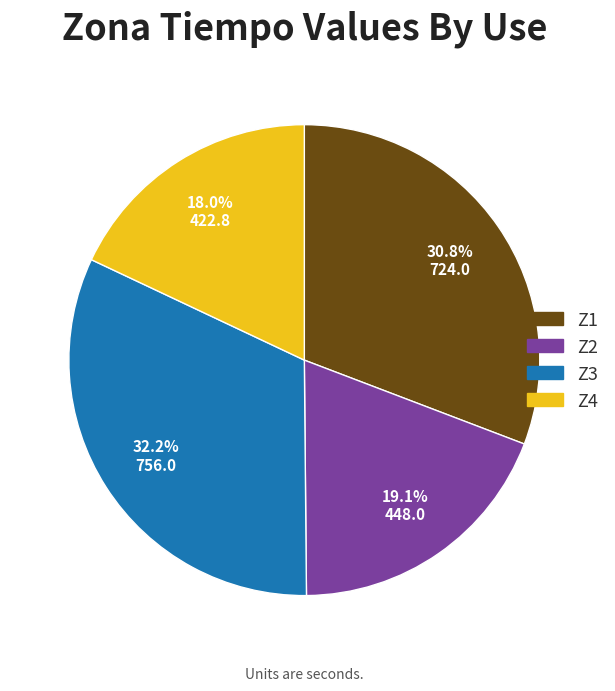

Does any single category account for the majority?

No